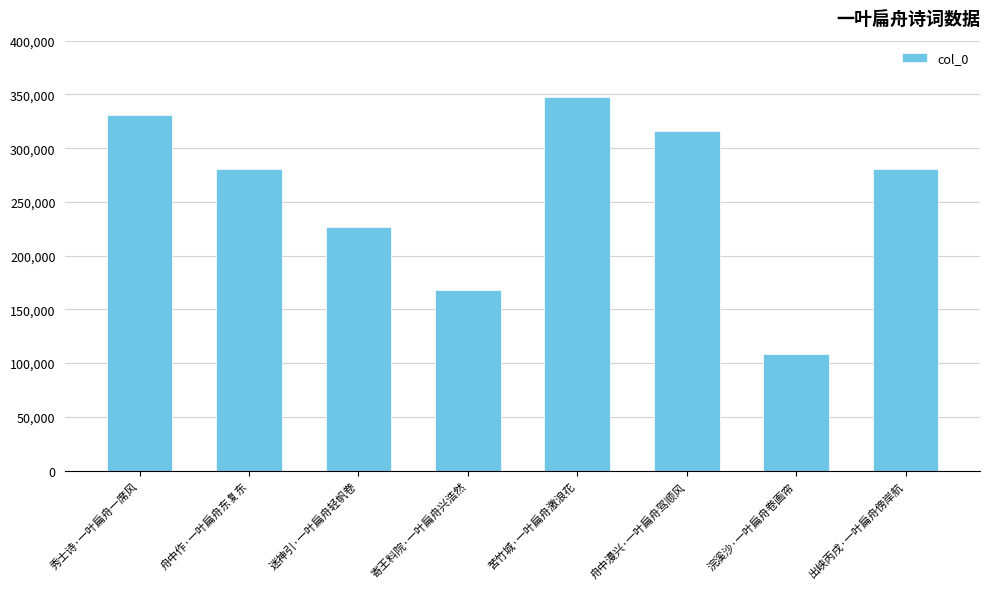

What is the ratio of the value at 迷神引·一叶扁舟轻帆卷 to the value at 寄王料院·一叶扁舟兴浩然?

1.3